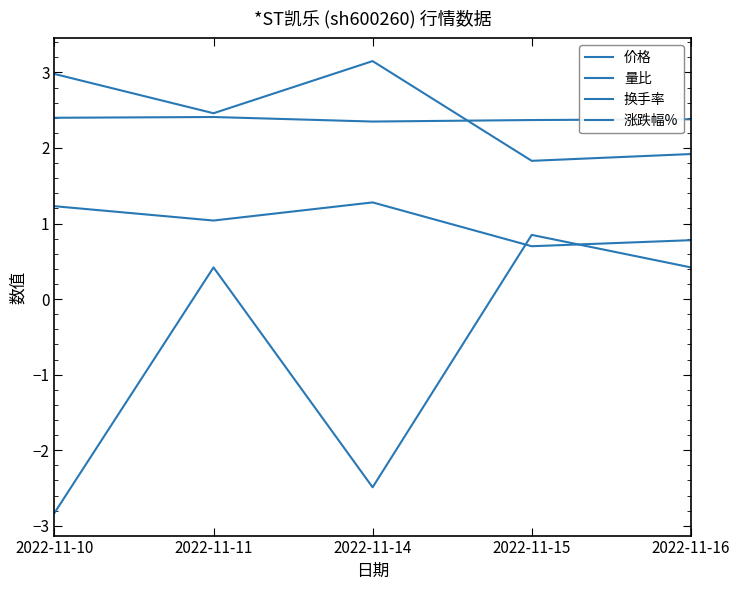

The value of 换手率 at 2022-11-11 is 2.5. True or false?

True